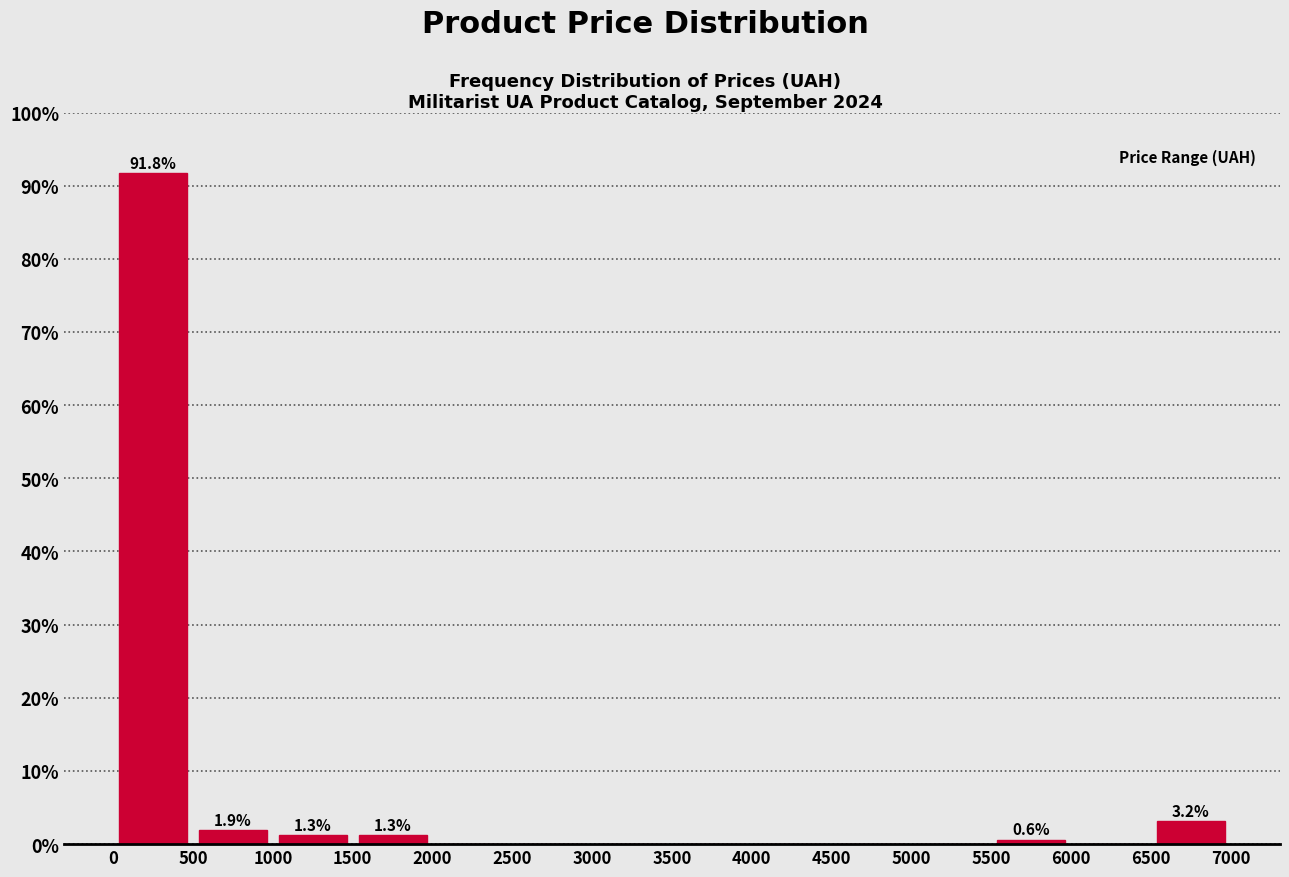

Which range on the x-axis has the tallest bar?

0 to 500